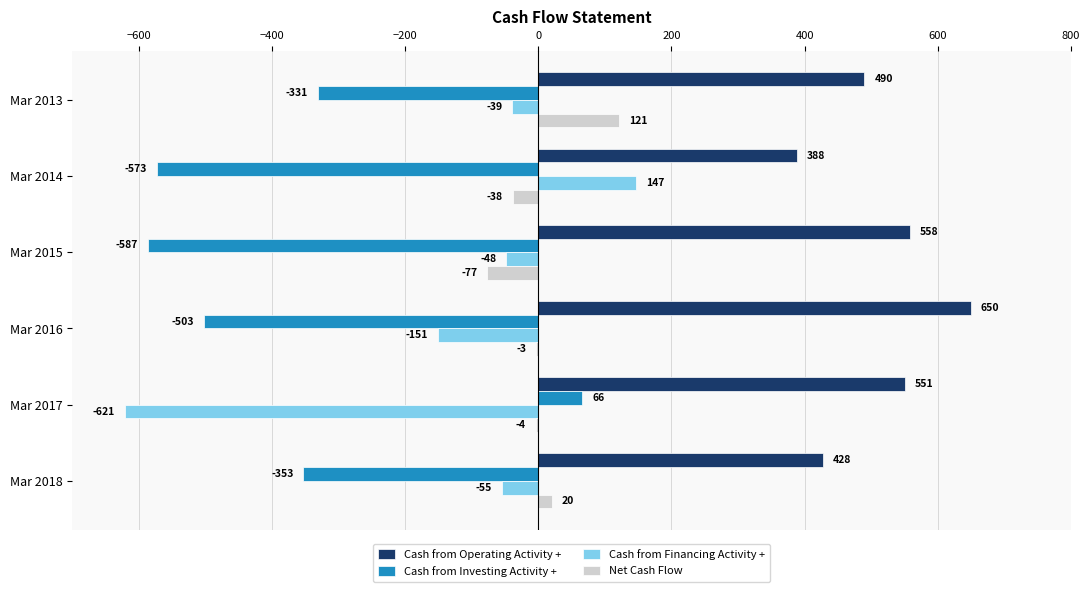

Between Mar 2013 and Mar 2014, which series saw the biggest shift?

Cash from Investing Activity +